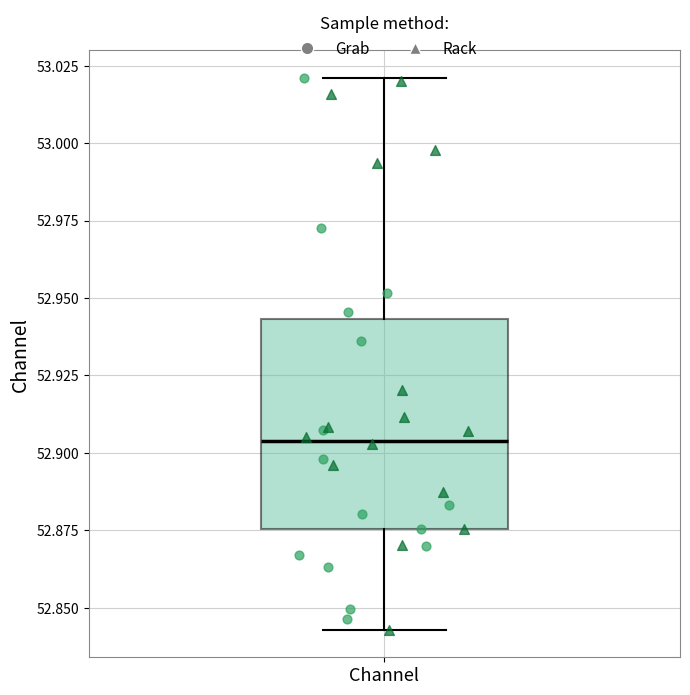

Transcribe this box plot: give where the median line is, the range the box spans, and where the two whiskers end, as read against the y-axis. The values are not printed on the chart, so give them approximately, as read against the axis.

median 52.905, box 52.875 to 52.945, whiskers 52.845 to 53.020